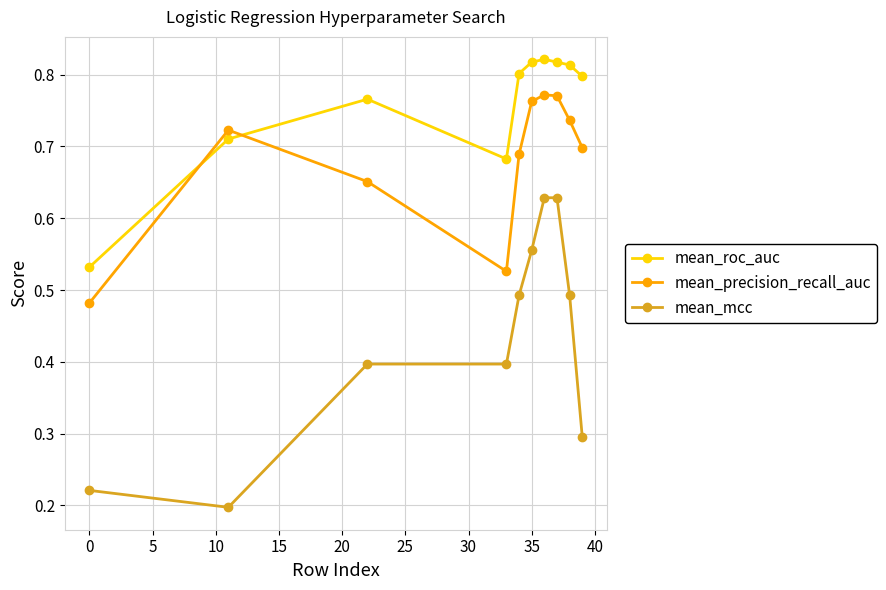

List the series in order of their overall mean, lowest first.

mean_mcc, mean_precision_recall_auc, mean_roc_auc